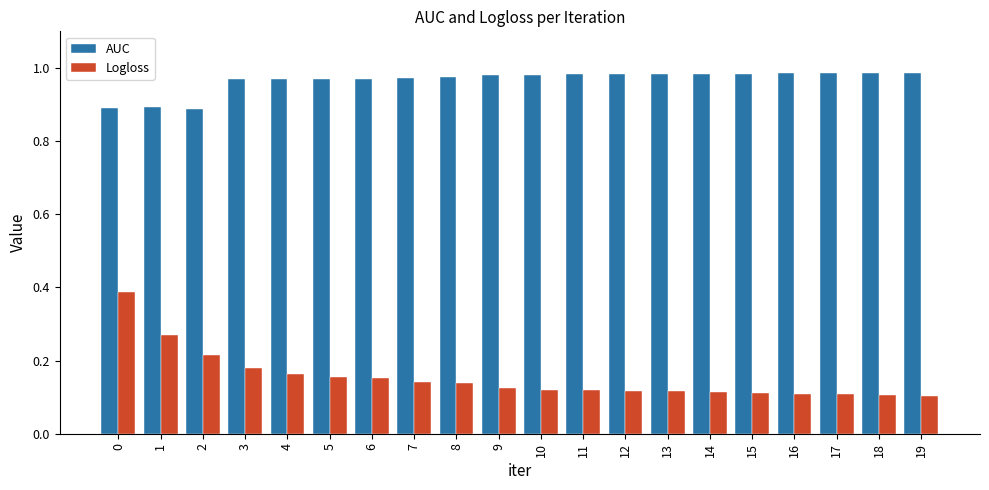

Which series has the largest range (max minus min)?

Logloss